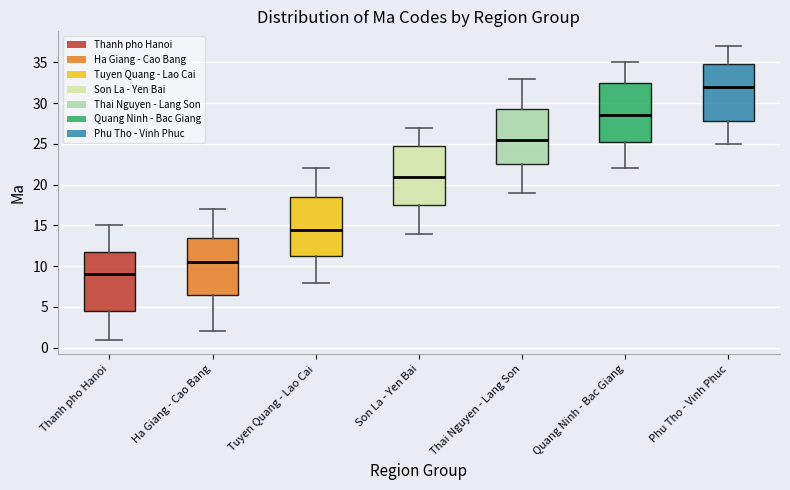

Which box has the lowest median line?

Thanh pho Hanoi